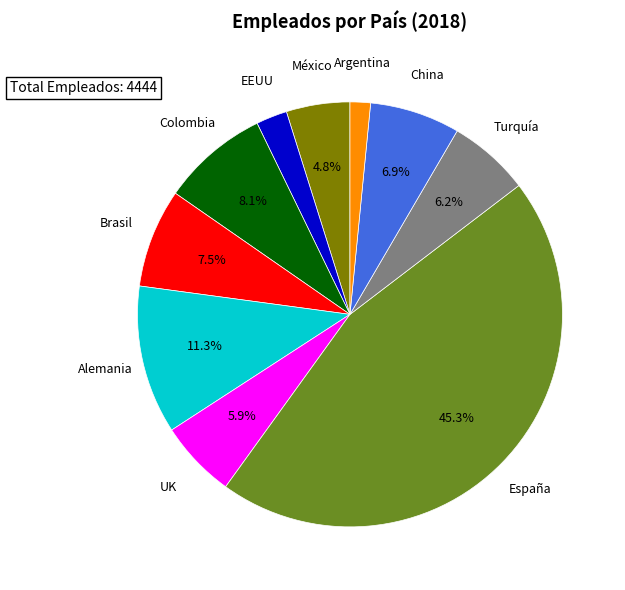

What is the total percentage of Turquía and UK?

12.1%